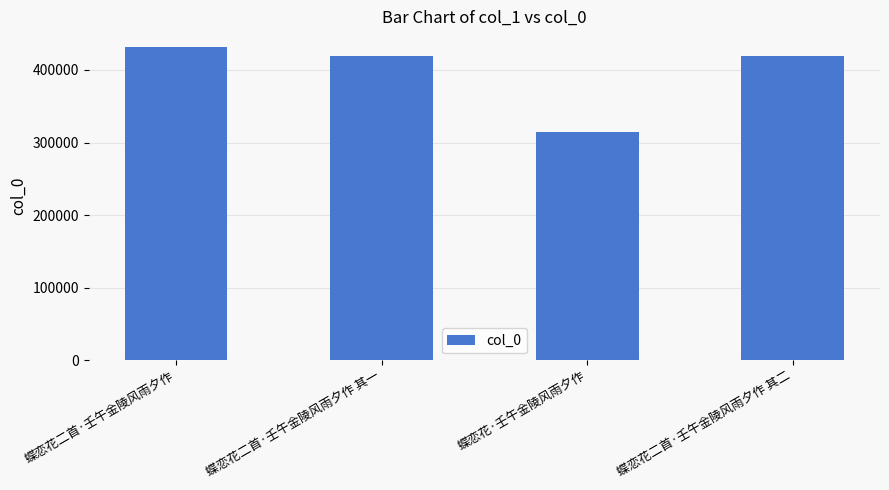

What is the smallest value displayed?

314914